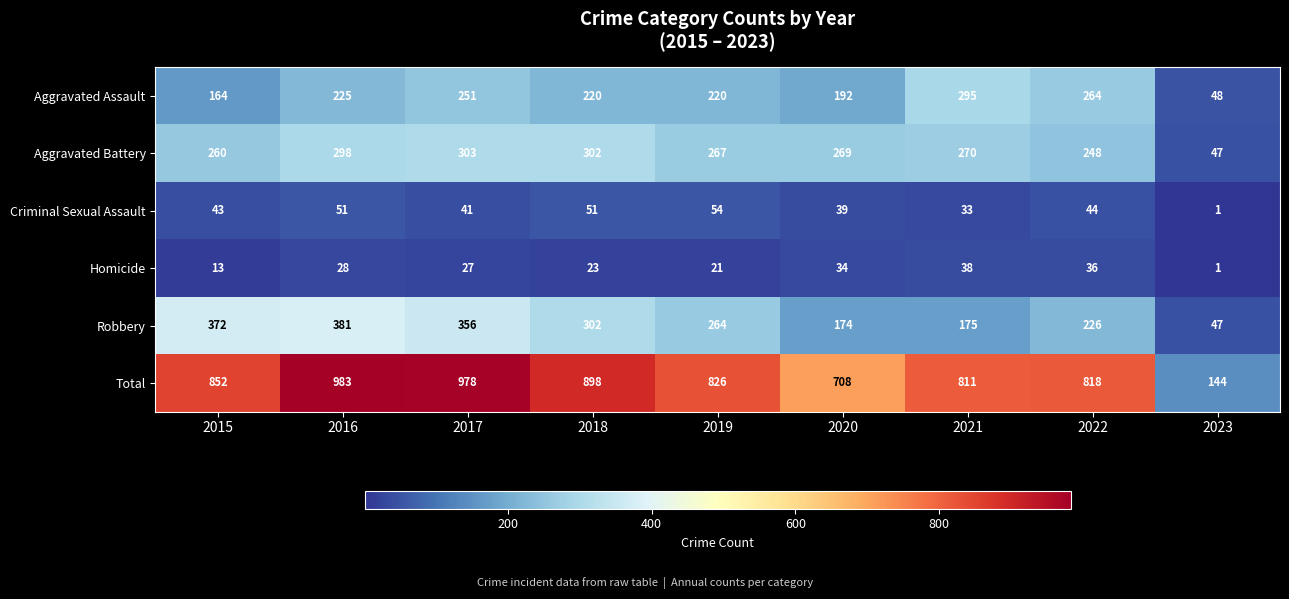

Between 2021 and 2023, which series saw the biggest shift?

Total